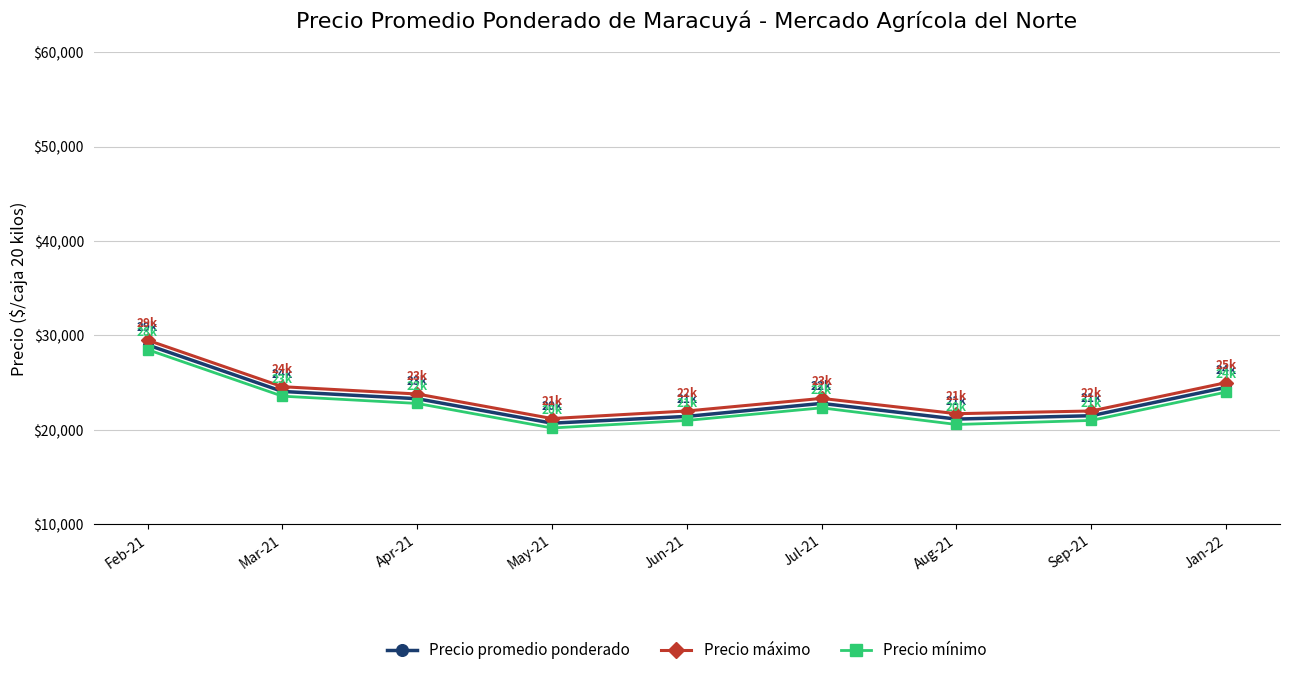

What position from the left is Jul-21?

6